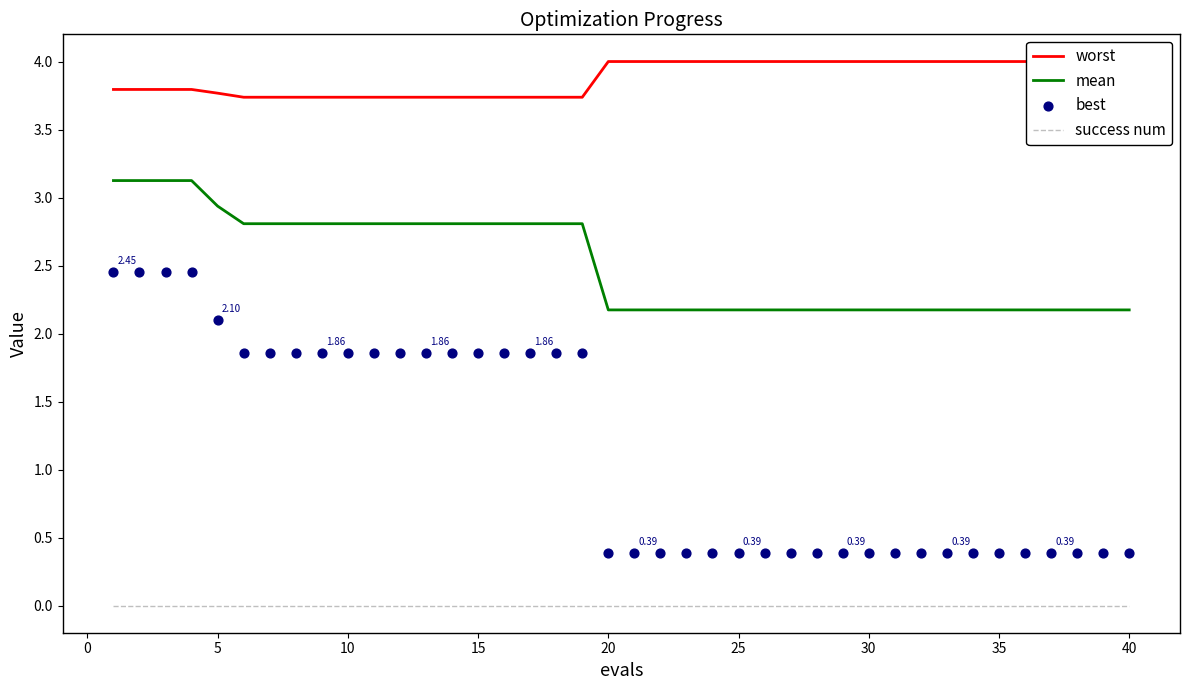

Which series reaches the minimum Y coordinate?

success num